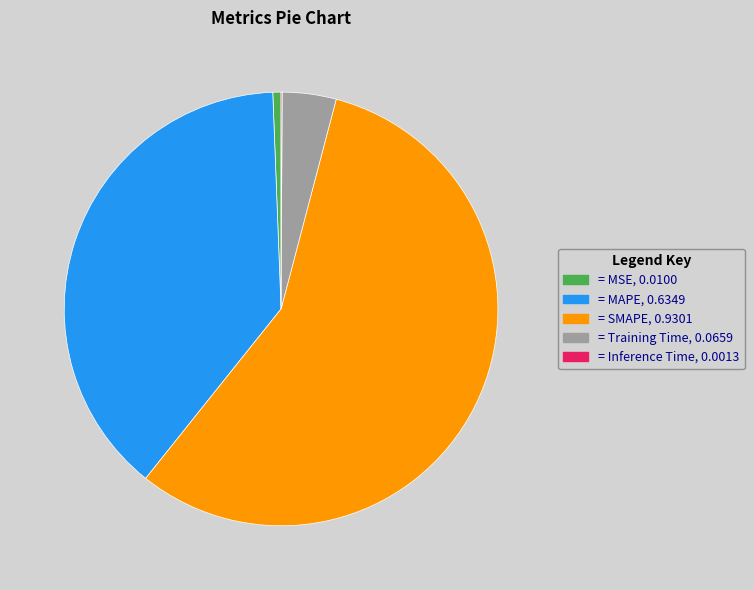

Is there any slice that represents more than half of the pie?

Yes